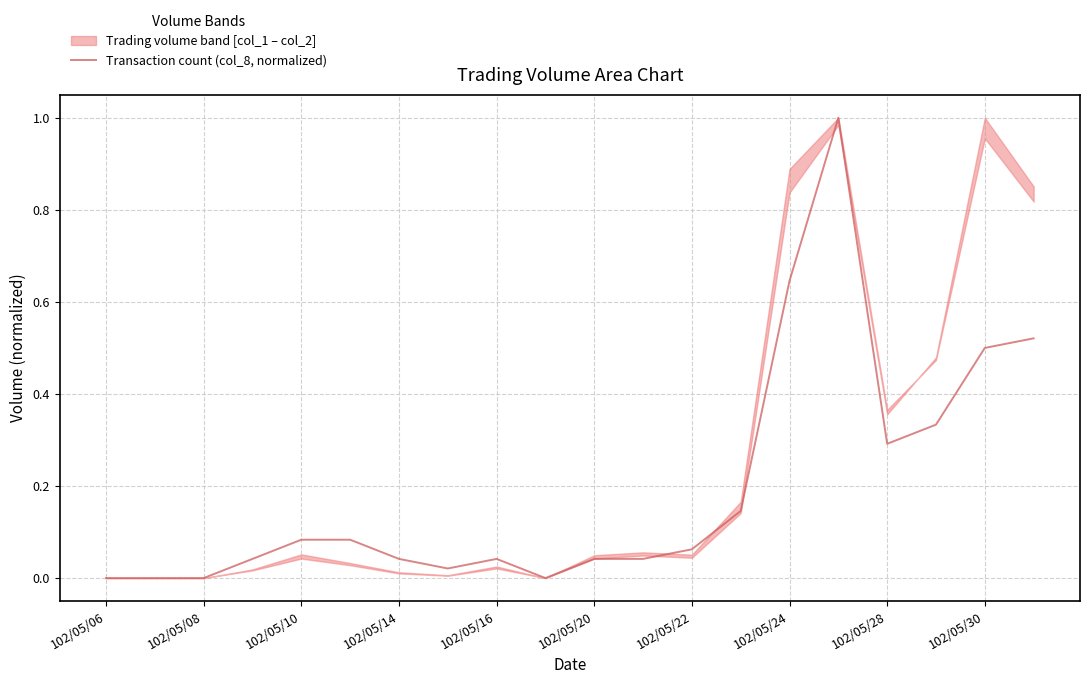

What is the value of the 19th point from the left?

0.5